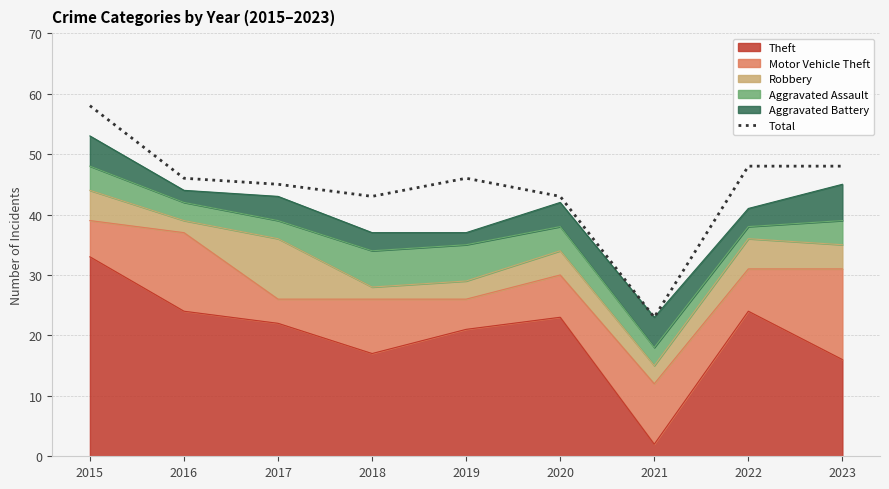

What is the difference between the values at 2023 and 2017?

3